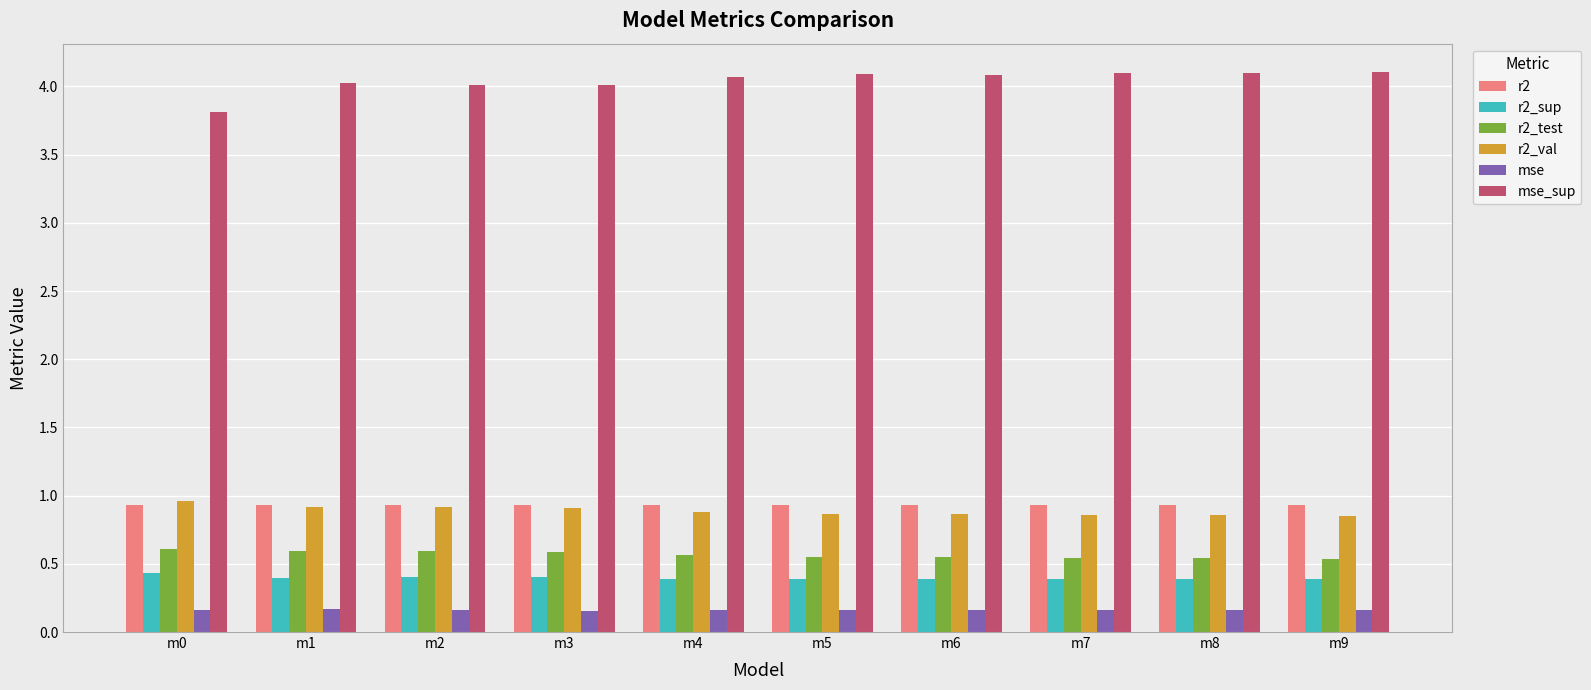

Is it true that r2_val equals 0.9 at m8?

True